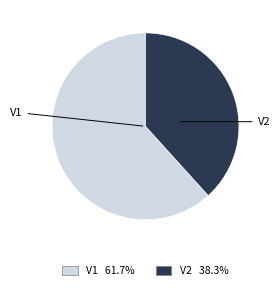

Is V1 the majority of the pie?

Yes